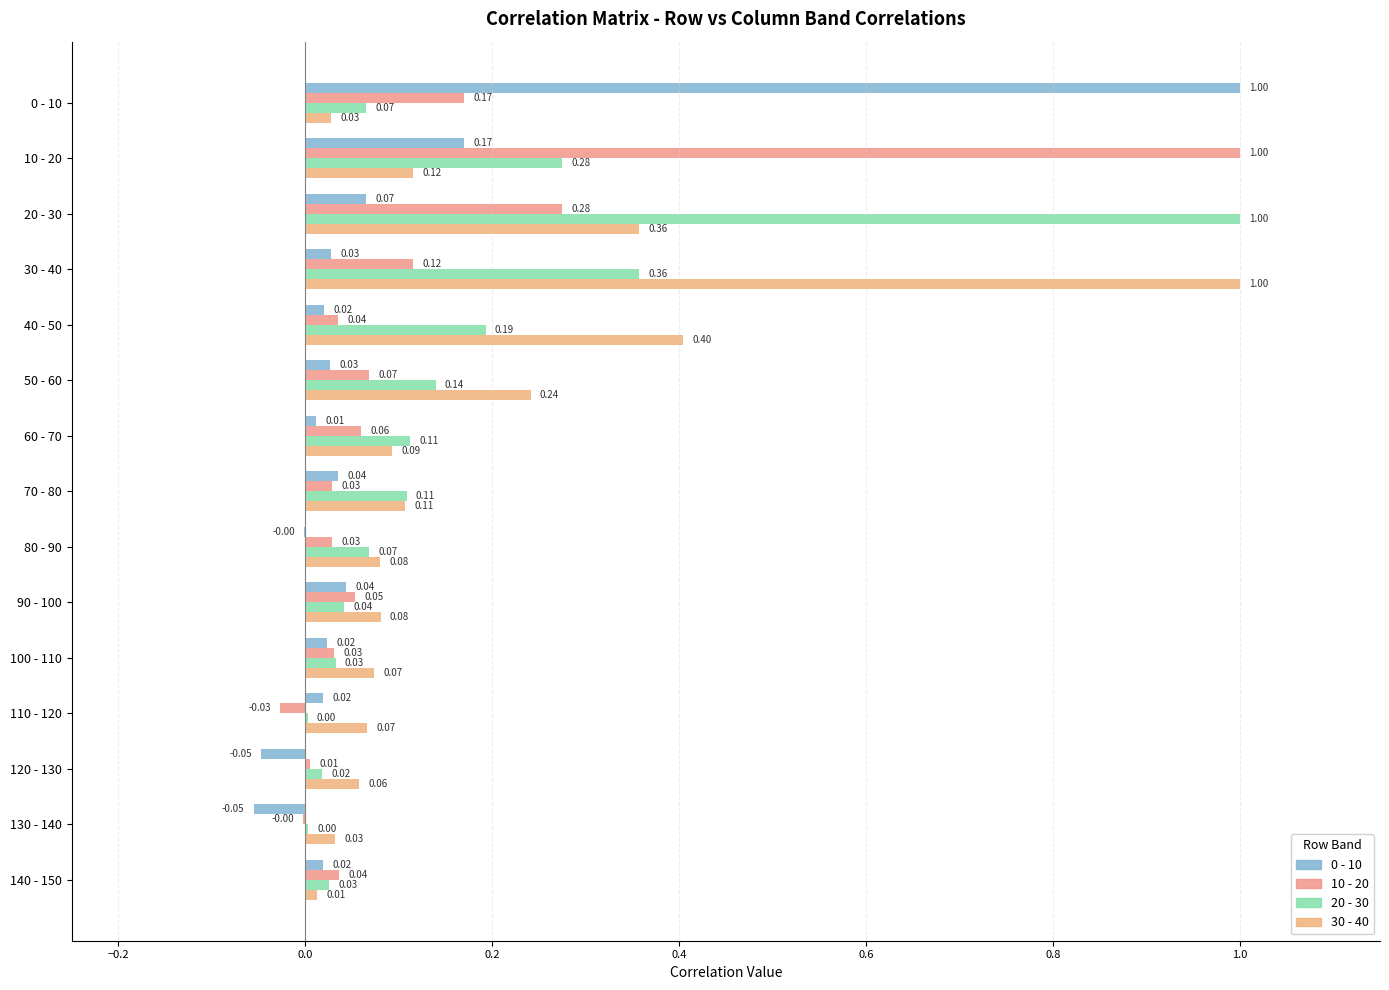

How many groups of bars are there?

15